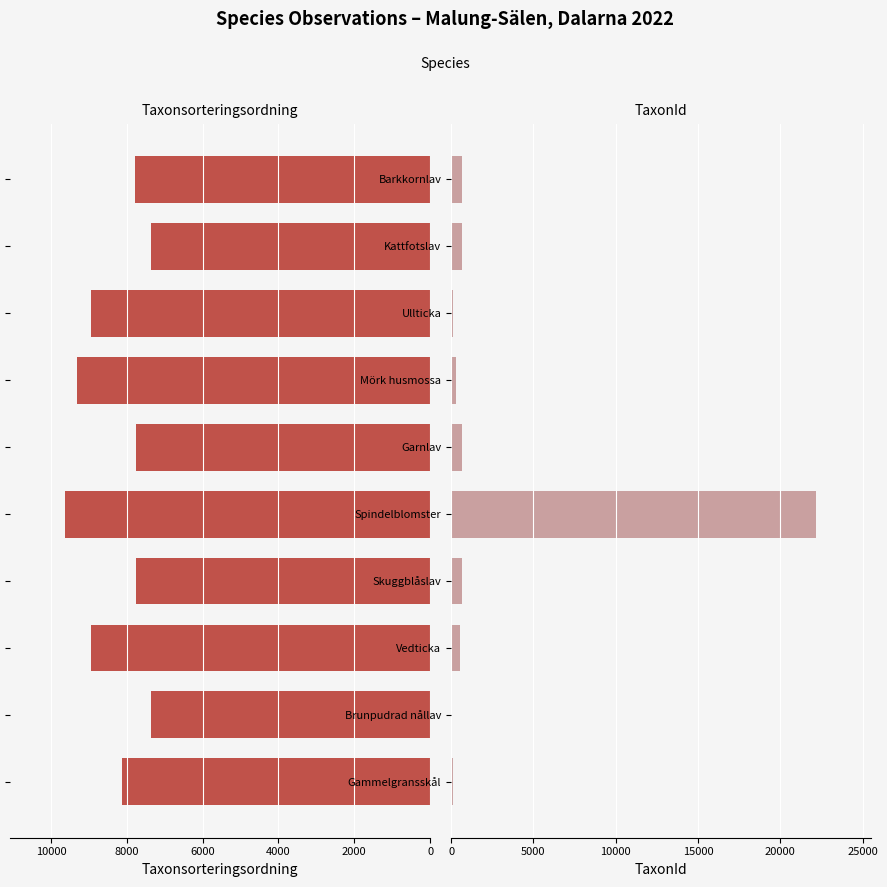

What is the minimum value shown in the chart?

30.8